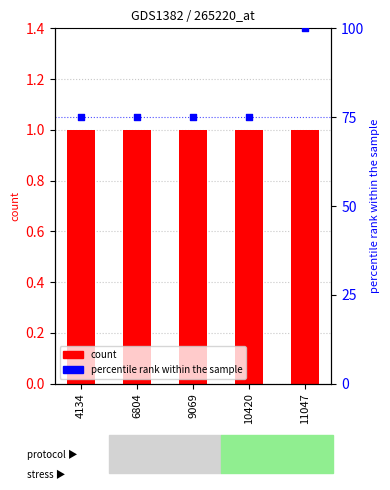

Which series reaches the minimum Y coordinate?

col_1